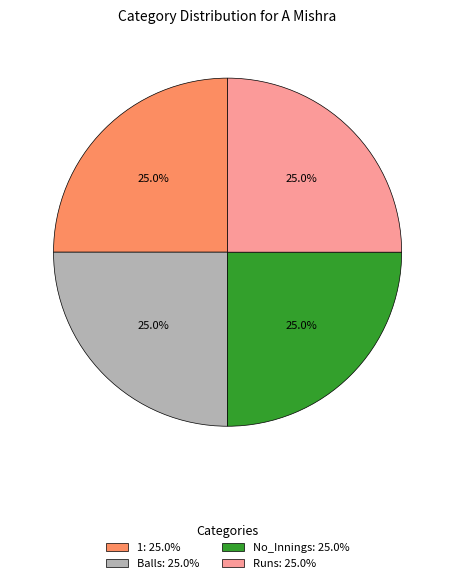

Combined, what portion of the pie is No_Innings: 25.0% and Runs: 25.0%?

50.0%